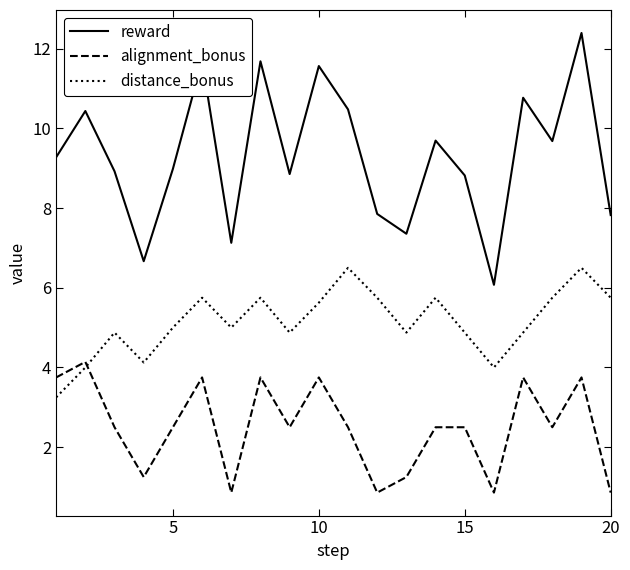

Which series has the widest spread of values?

reward